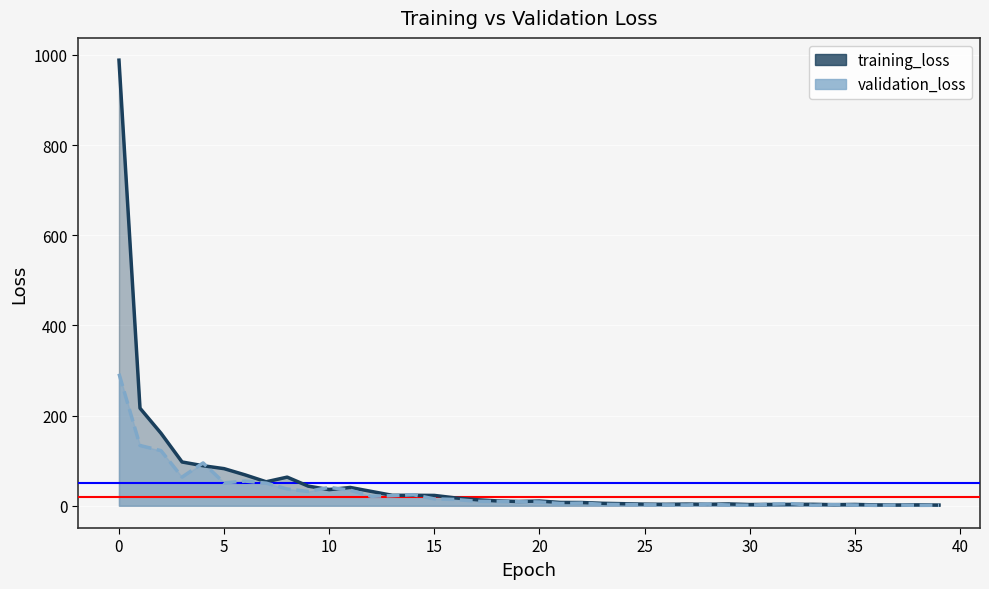

After their last crossing, which series has the higher values: validation_loss or training_loss?

training_loss